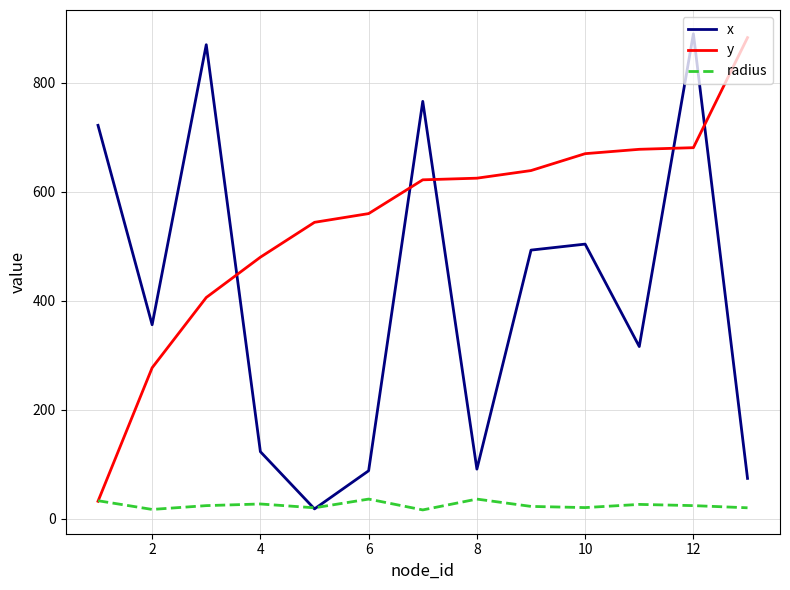

Rank the series by their average value, from highest to lowest.

y, x, radius